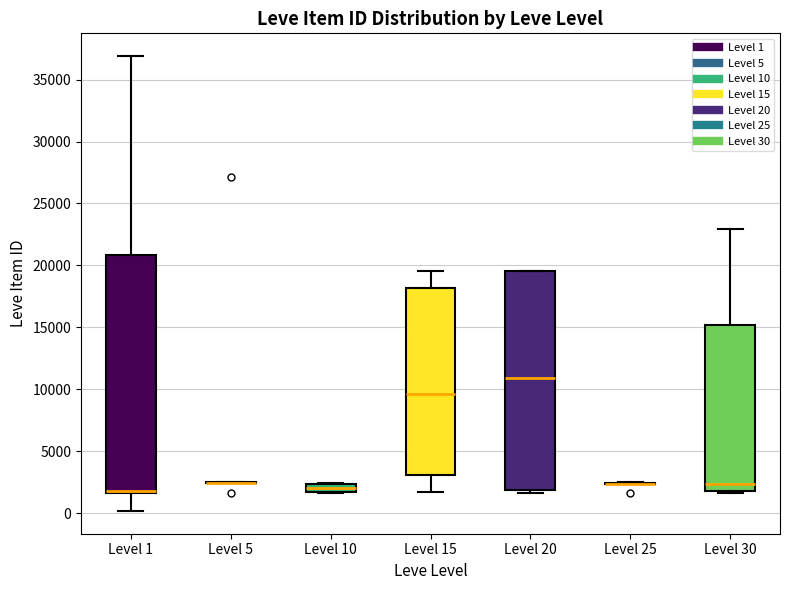

Comparing the boxes themselves (not the whiskers), which one is the tallest?

Level 1